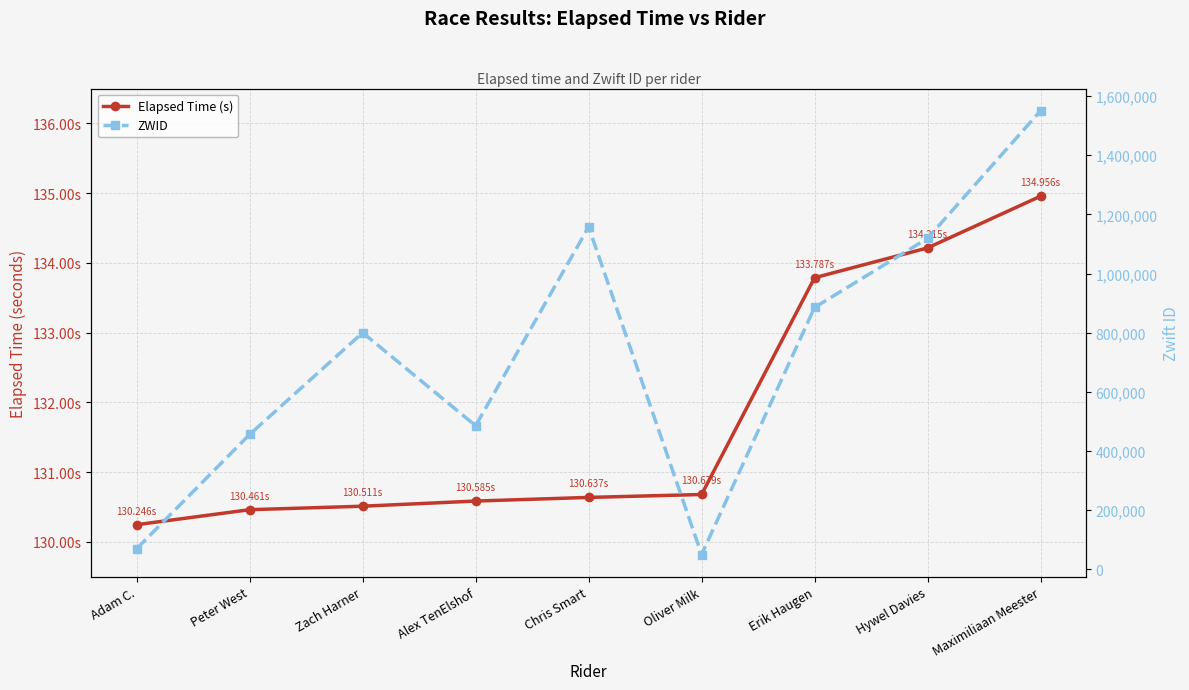

Does the chart have visible grid lines?

Yes